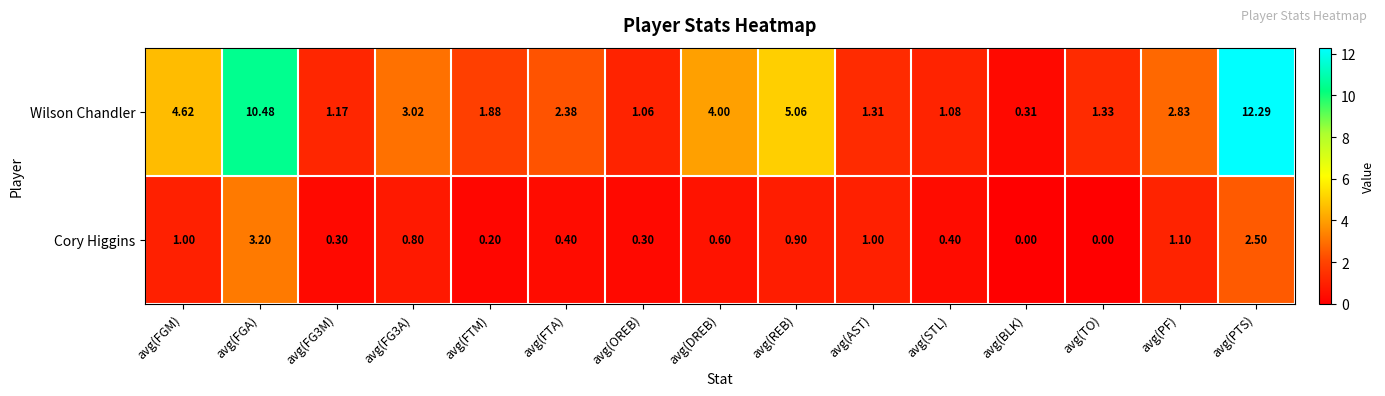

What is the difference between the highest and lowest values at avg(FTM)?

1.7